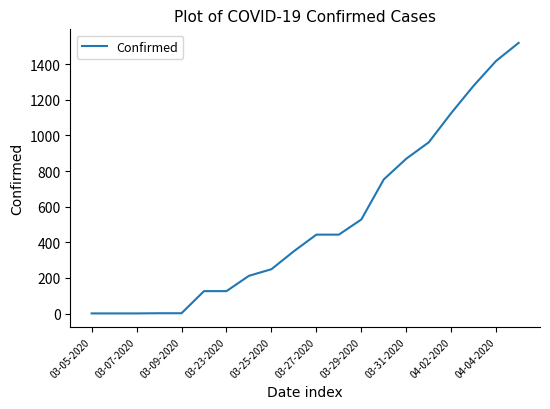

What is the difference between the maximum and minimum values?

1518